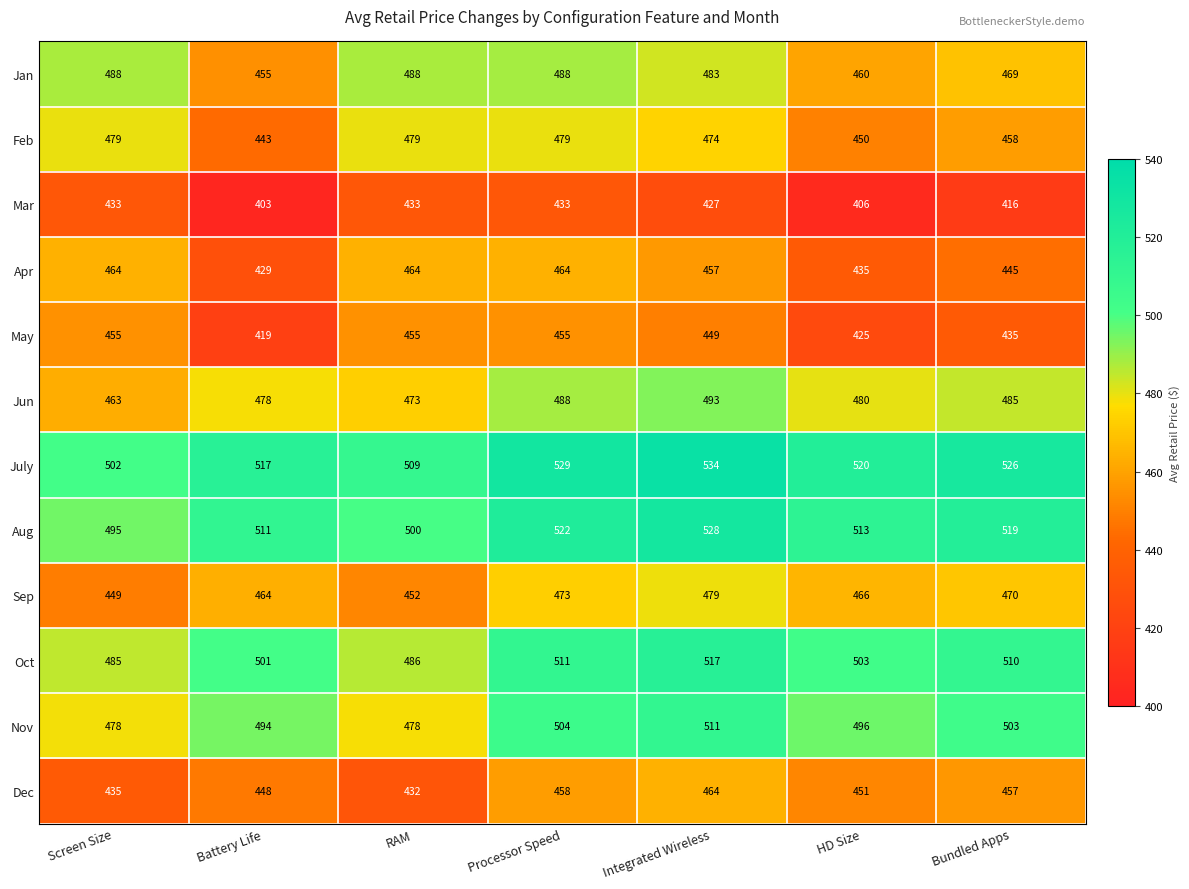

What is the difference between the second highest and minimum values in the Apr series?

35